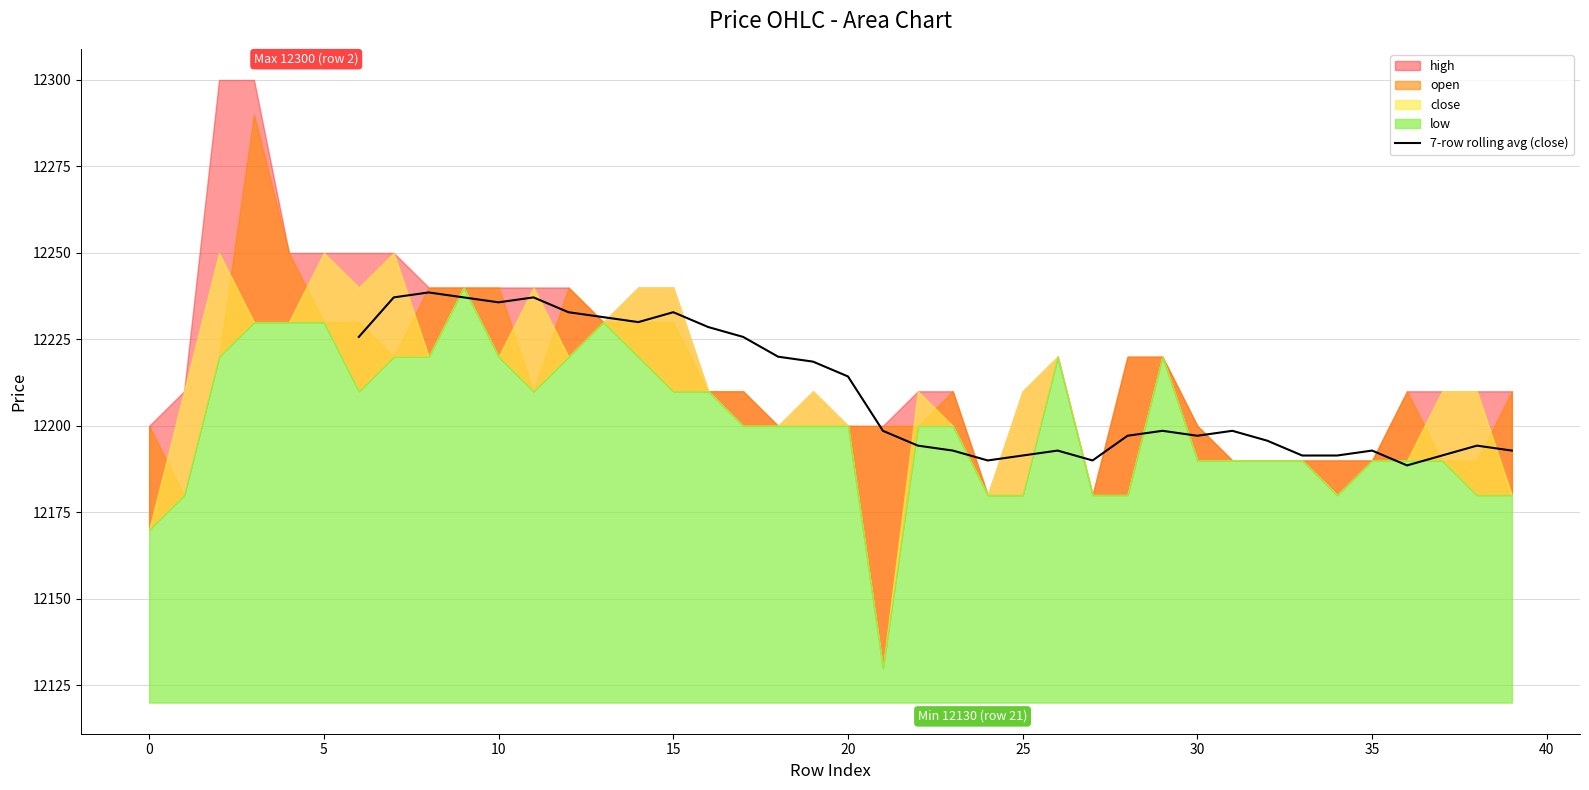

What is the value of the 23rd point from the left?

12194.3